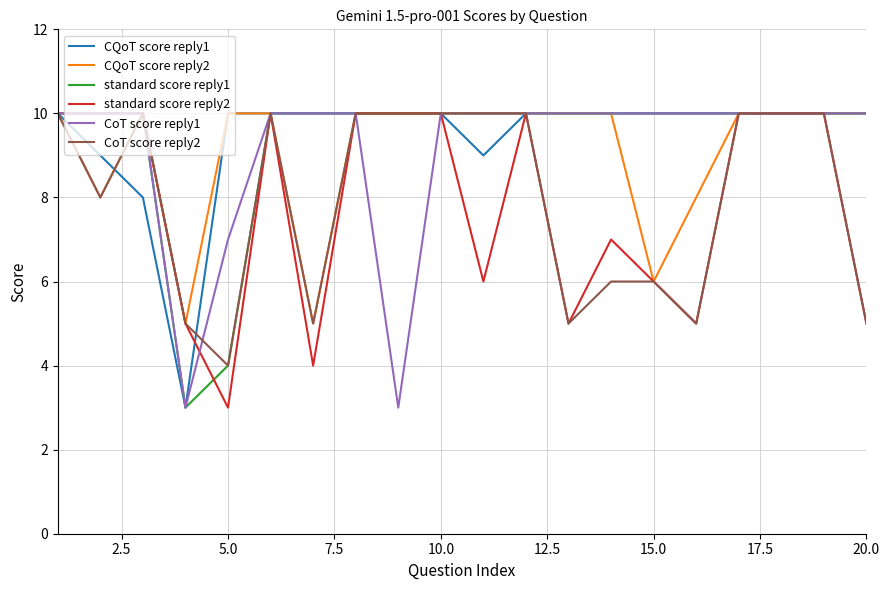

What is the lowest value of the CQoT score reply1 series?

3